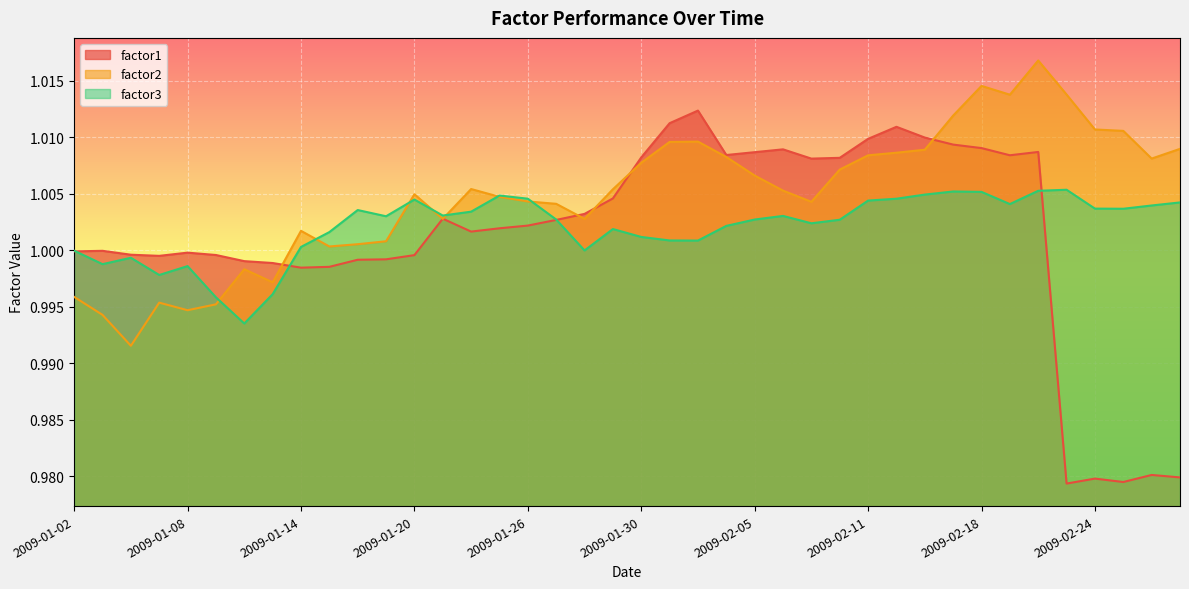

How many lines are shown in the chart?

3